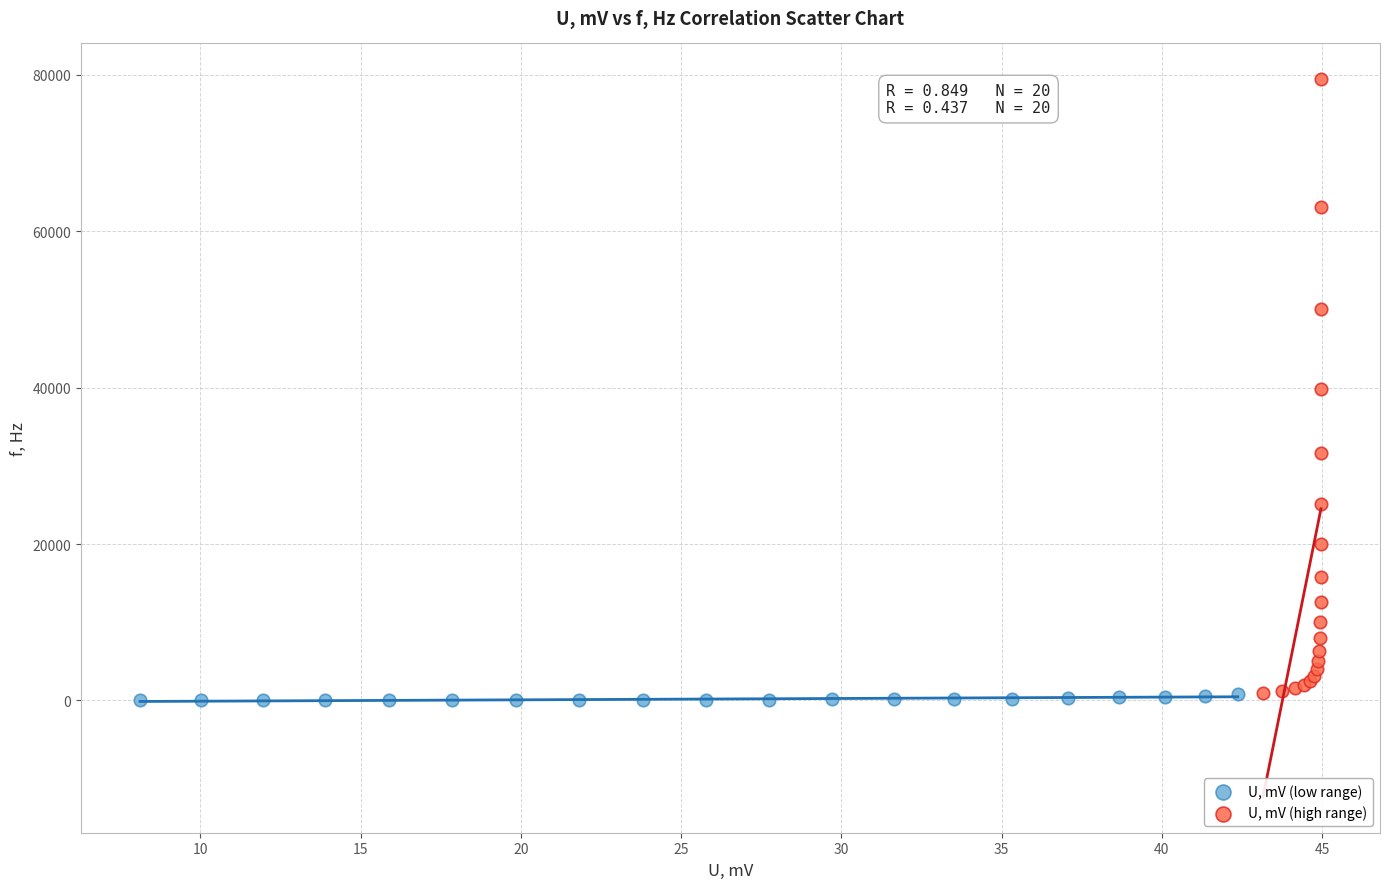

Which series has the widest spread of Y values?

U, mV (high range)